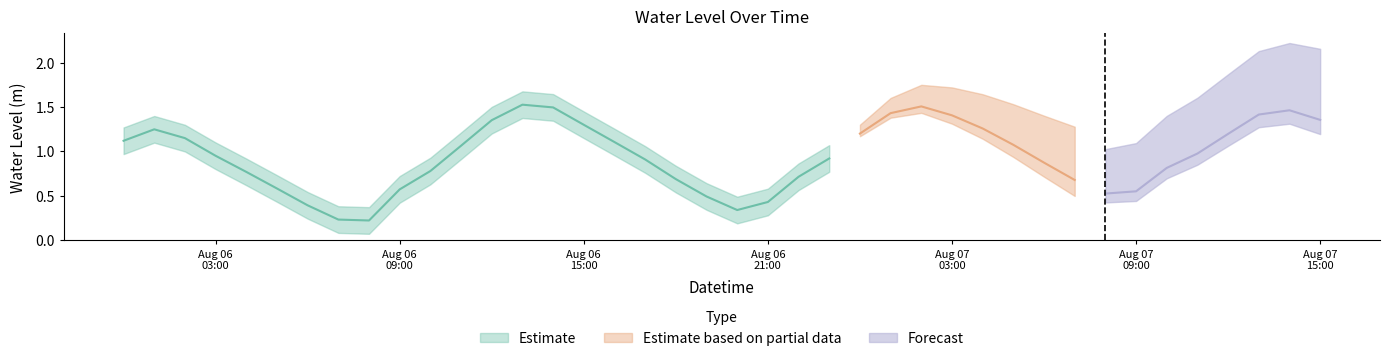

True or false: the data has more than 0 interior local peaks.

True